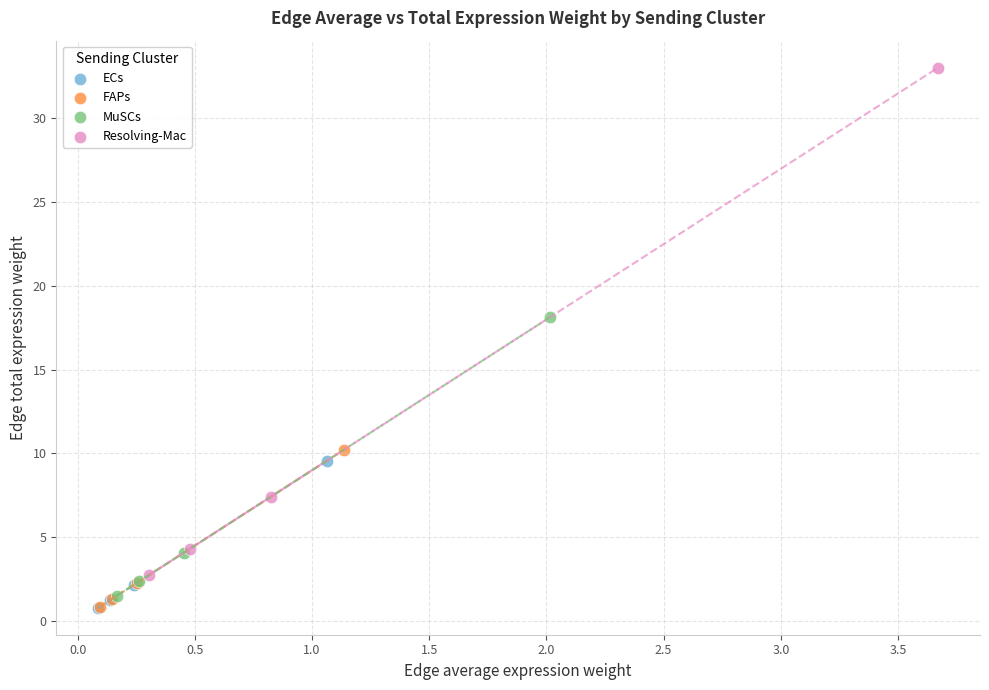

Which series has the largest Y range (max minus min)?

Resolving-Mac